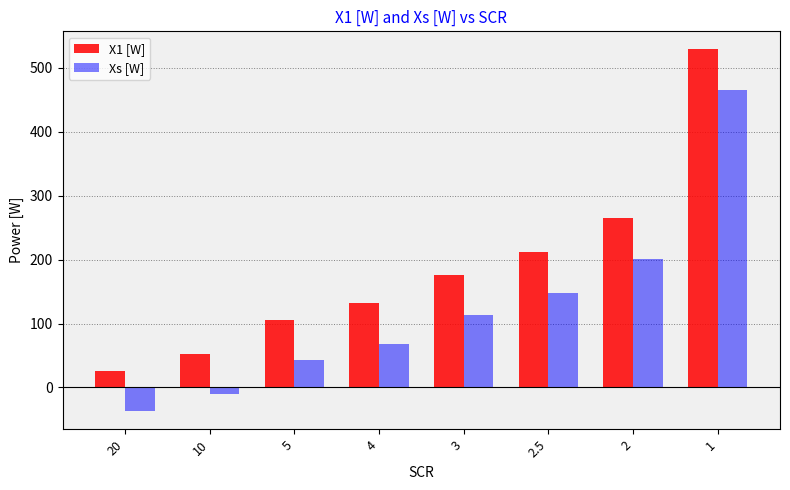

At how many categories does at least one series exceed 382?

1